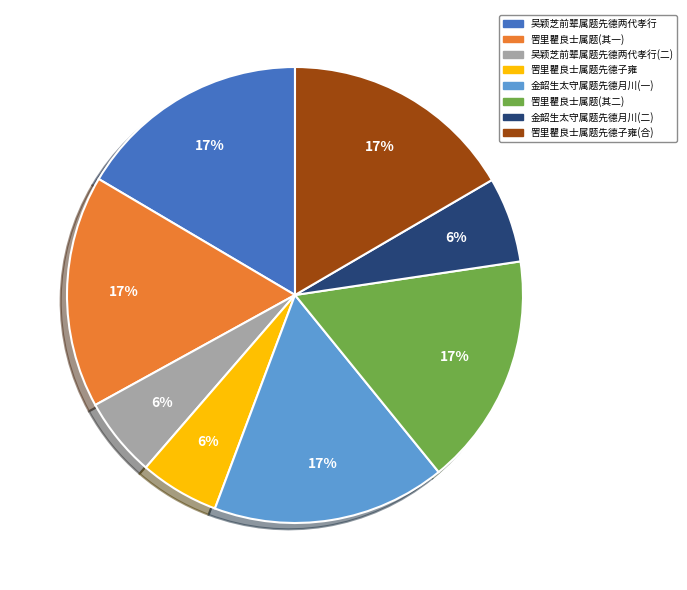

To the nearest percent, what portion does 罟里瞿良士属题先德子雍 represent?

6%